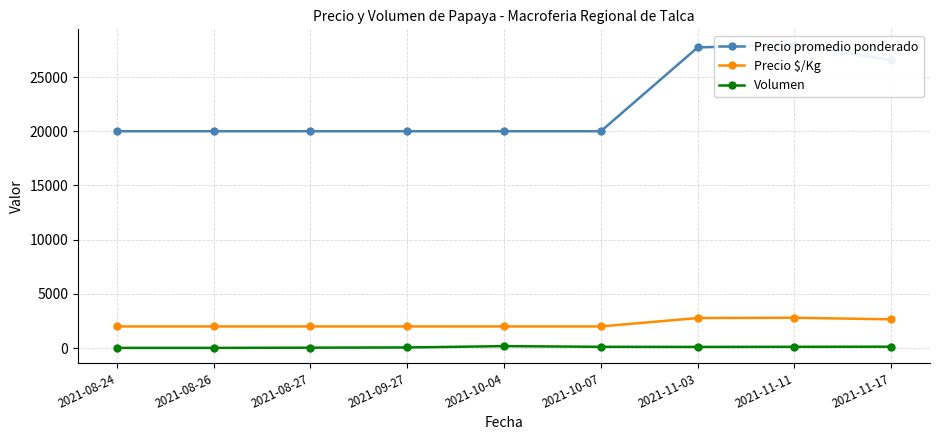

At which category does Precio promedio ponderado reach its first local peak?

2021-11-11